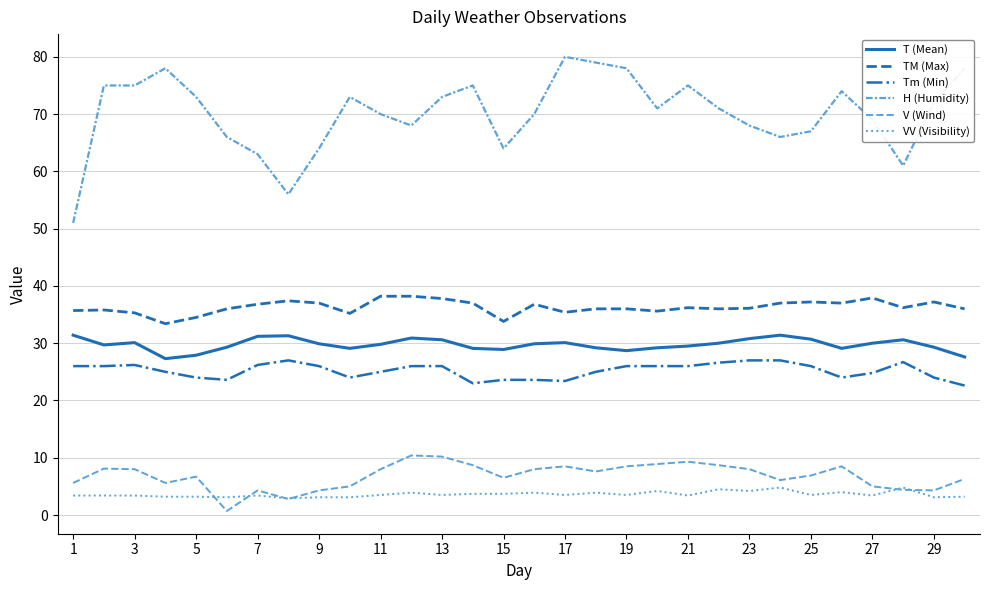

How many lines are shown in the chart?

6